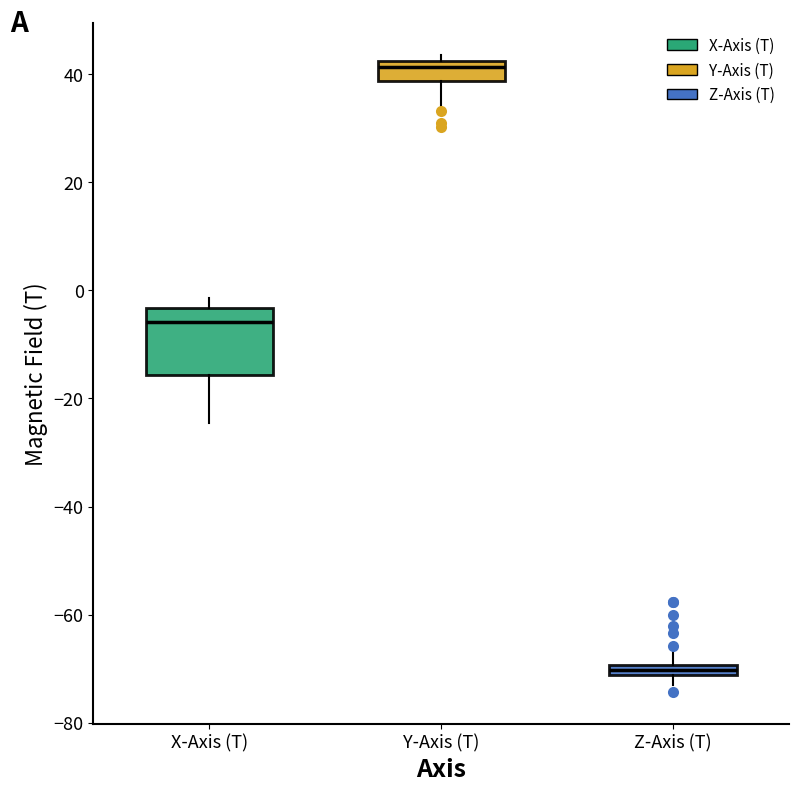

Which box is the tallest, from its lower edge to its upper edge?

X-Axis (T)